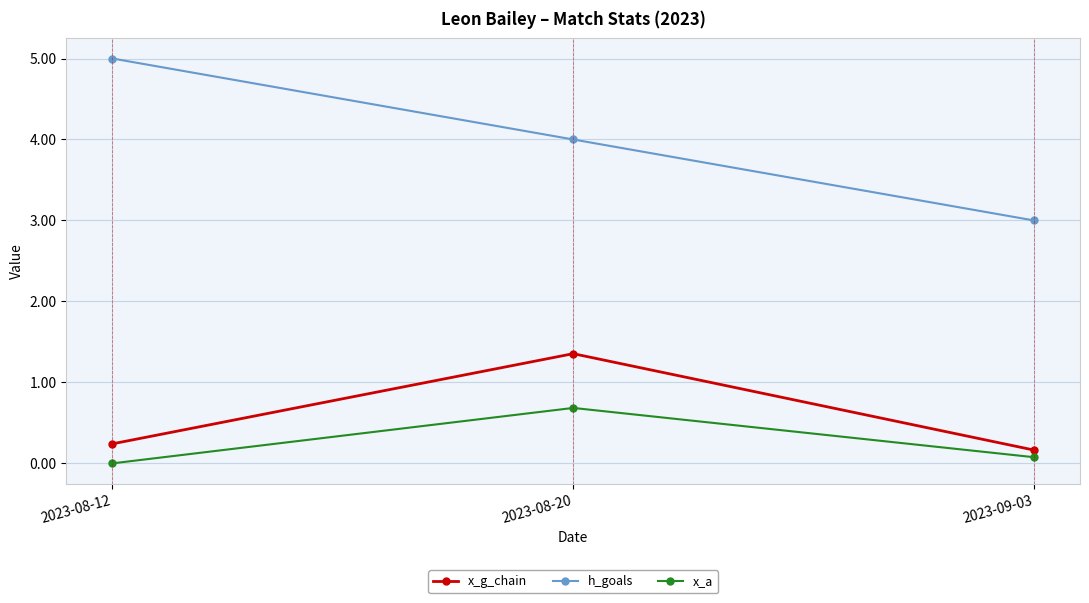

What is the label of the 2nd point from the right?

2023-08-20